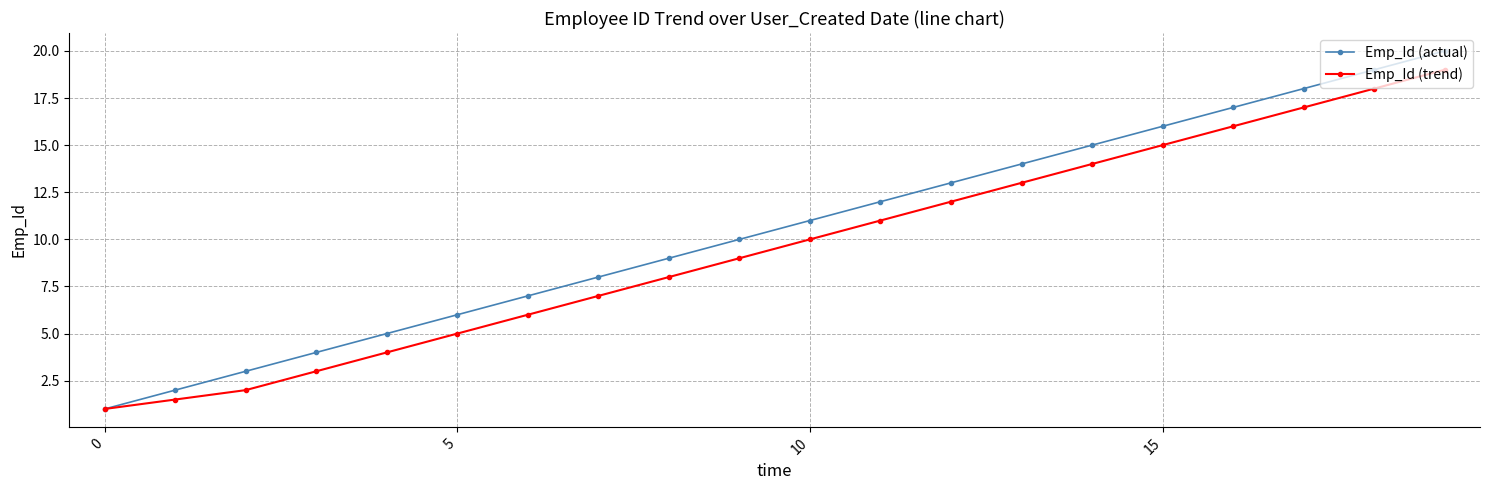

How many series are shown in this chart?

2